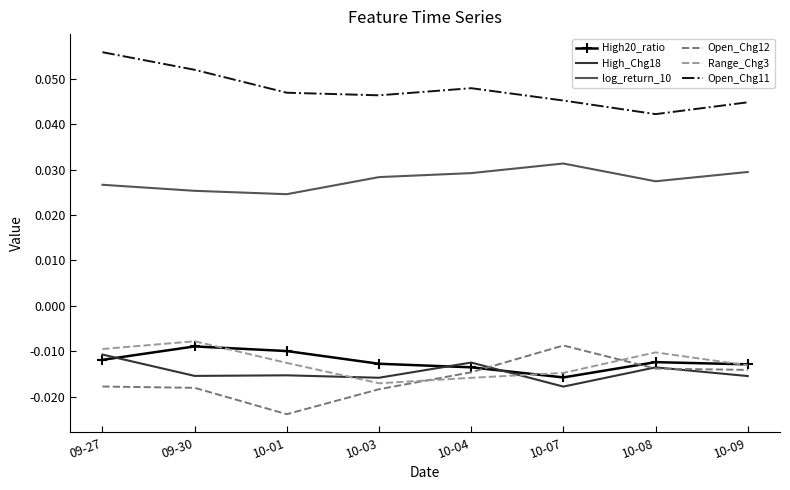

What is the sum of all Range_Chg3 values?

-0.1